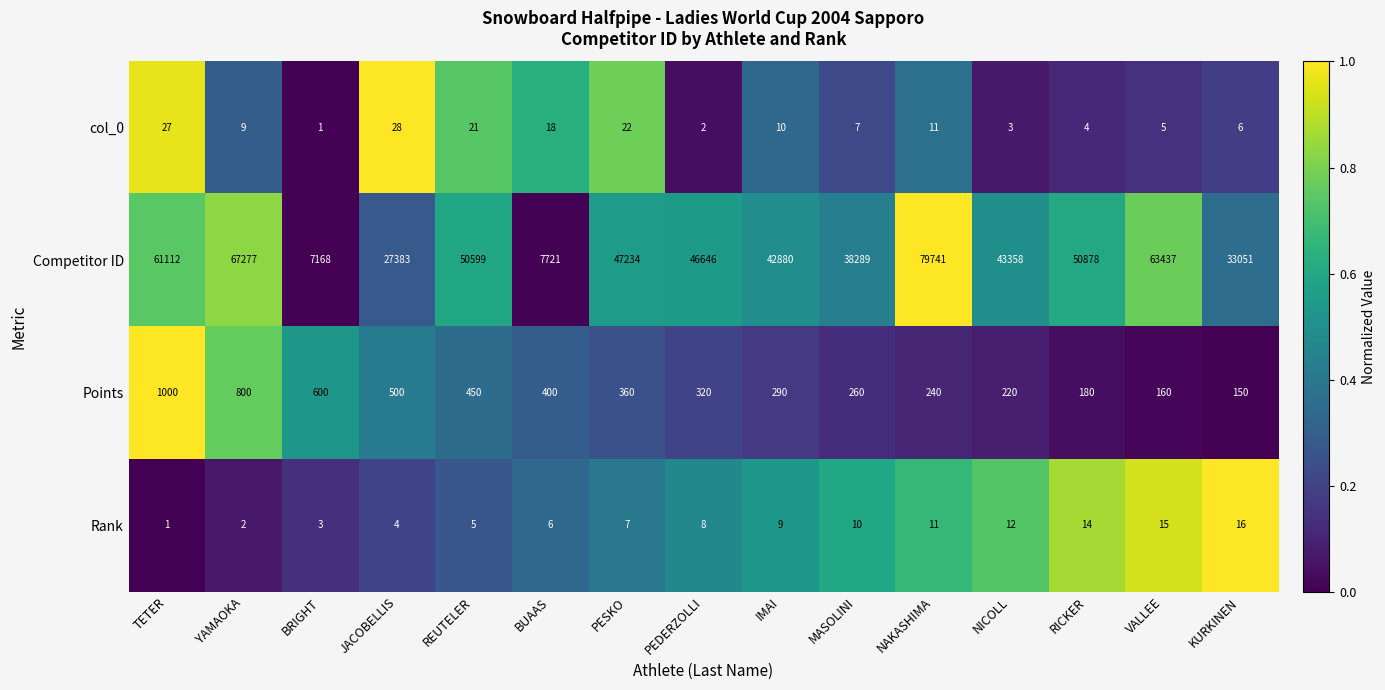

Which series has the widest spread of values?

Competitor ID